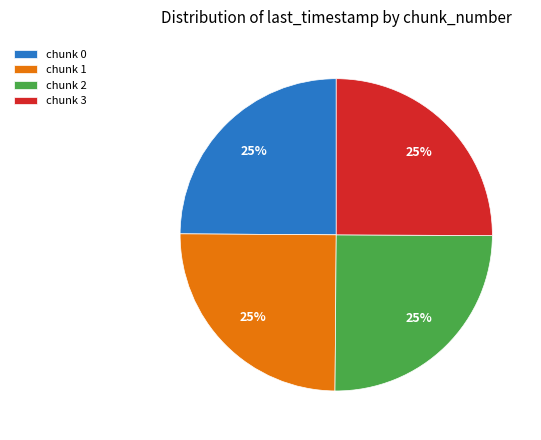

Is chunk 2 the majority of the pie?

No